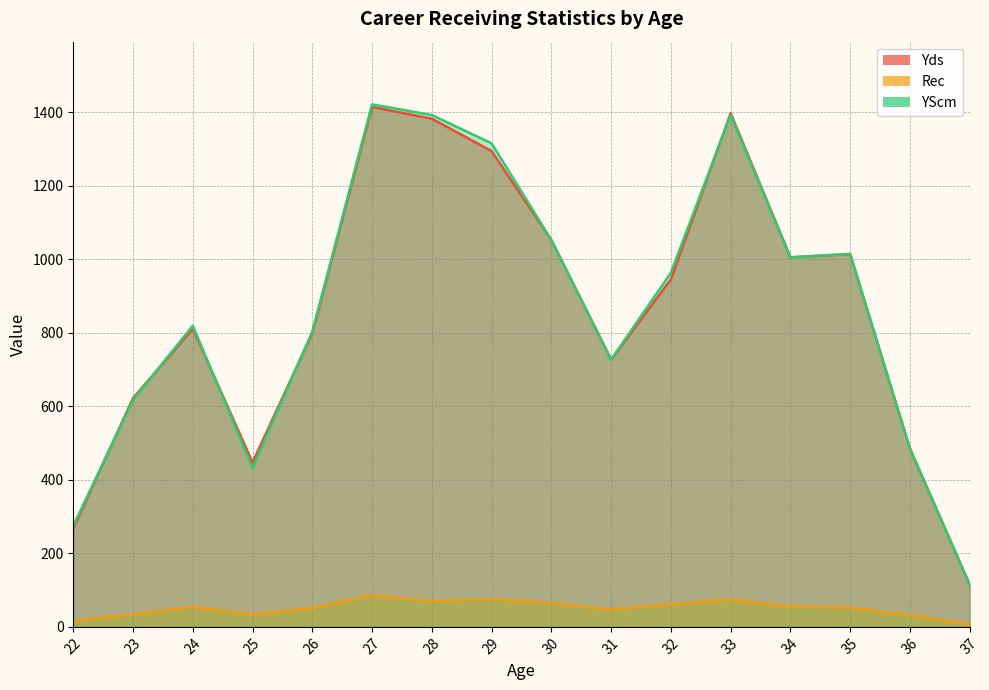

In YScm, how many points are lower than both neighbors (excluding endpoints)?

3